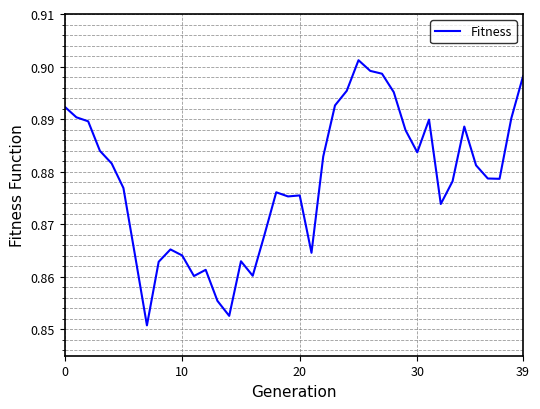

True or false: the data shows 1.3 at 0.

False